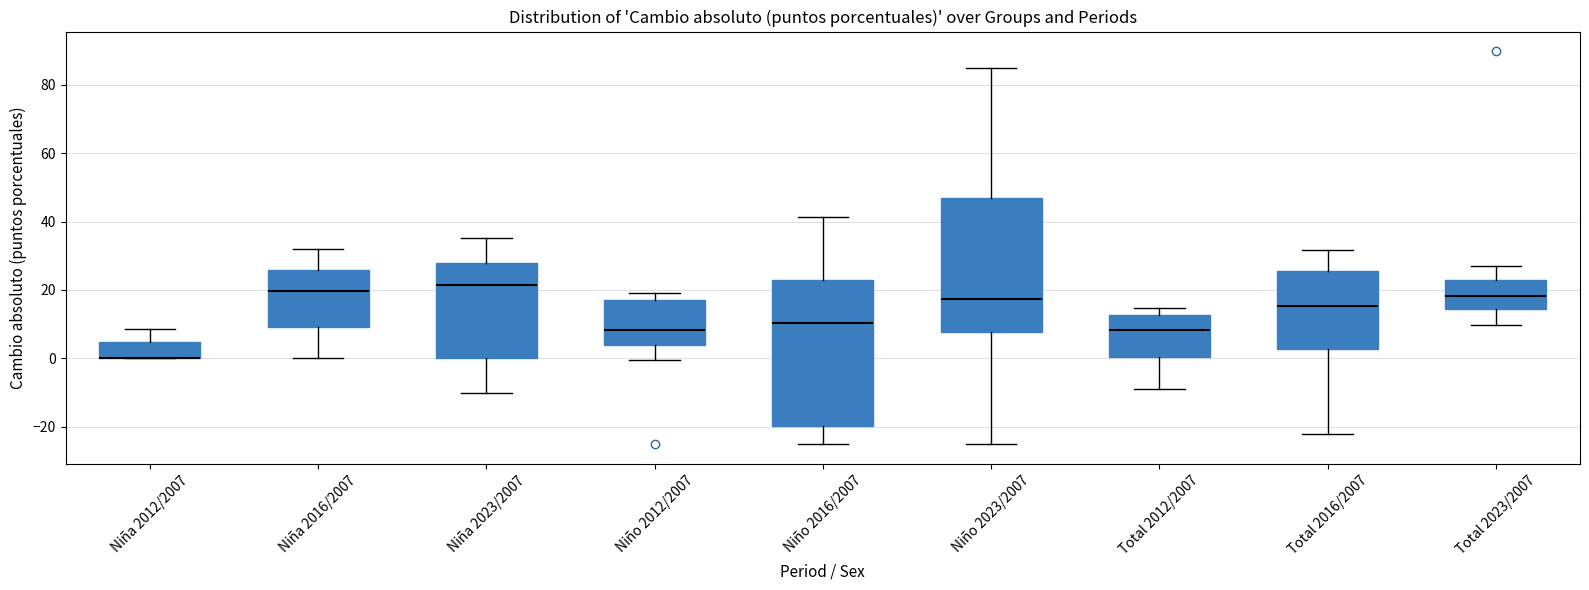

Reading left to right, read every box against the y-axis: the position of its median line, the range the box covers, and the ends of its whiskers. The values are not printed on the chart, so give them approximately, as read against the axis.

Niña 2012/2007: median 0 (drawn on the box's lower edge), box 0 to 4, whiskers 0 to 8
Niña 2016/2007: median 20, box 10 to 26, whiskers 0 to 32
Niña 2023/2007: median 22, box 0 to 28, whiskers -10 to 36
Niño 2012/2007: median 8, box 4 to 18, whiskers 0 to 20
Niño 2016/2007: median 10, box -20 to 22, whiskers -26 to 42
Niño 2023/2007: median 18, box 8 to 46, whiskers -26 to 84
Total 2012/2007: median 8, box 0 to 12, whiskers -10 to 14
Total 2016/2007: median 16, box 2 to 26, whiskers -22 to 32
Total 2023/2007: median 18, box 14 to 24, whiskers 10 to 26